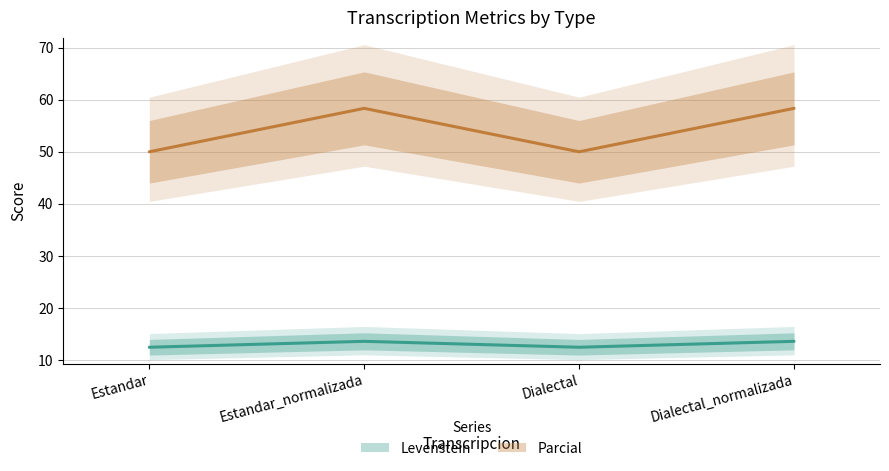

At which category does Parcial reach its first local peak?

Estandar_normalizada